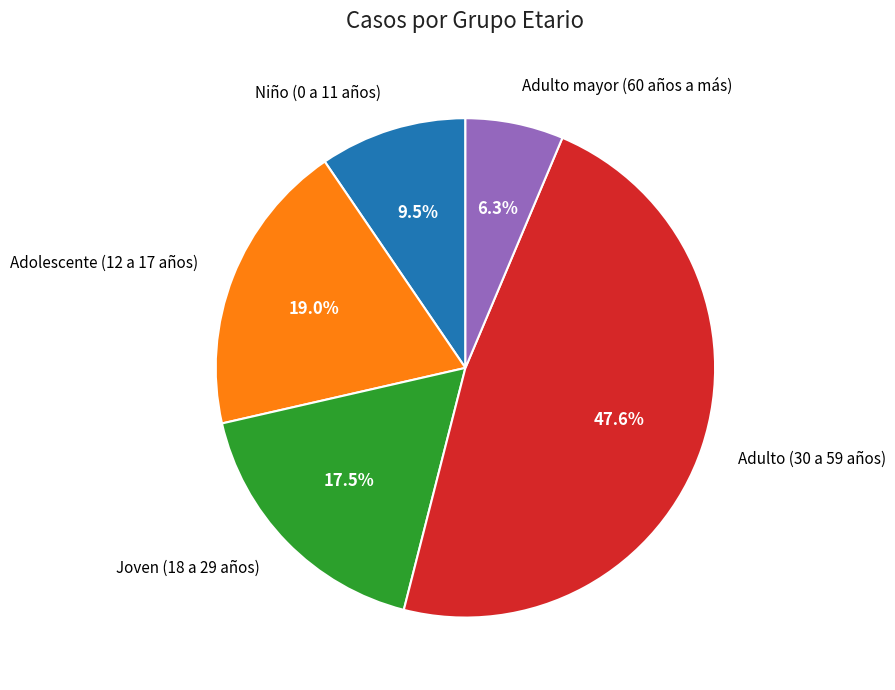

What portion of the pie excludes Adulto mayor (60 años a más)?

93.7%